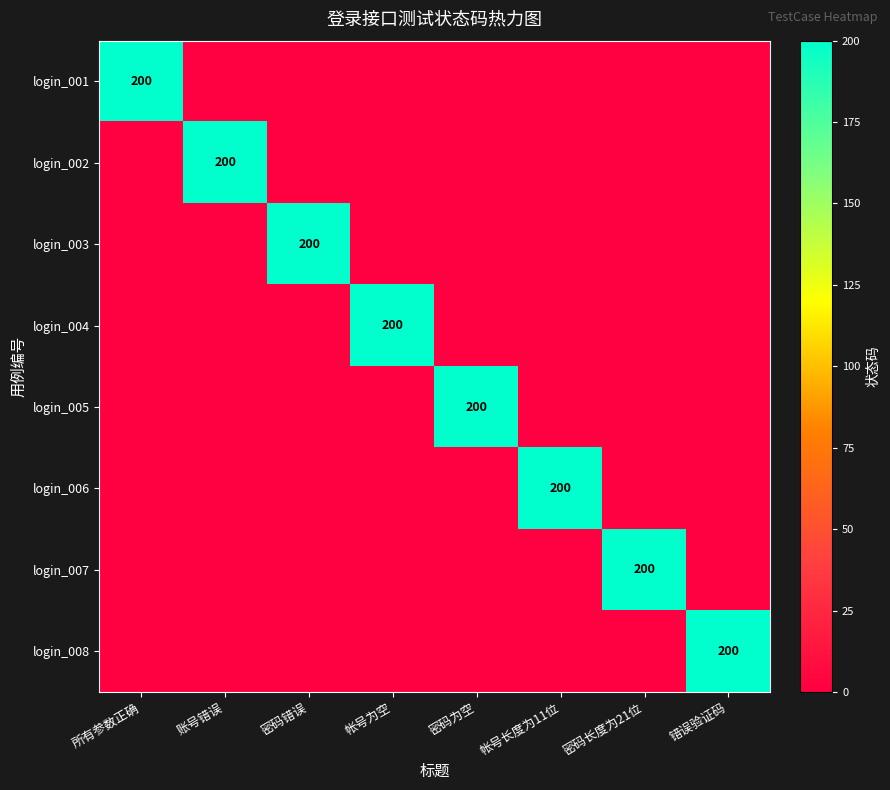

The login_006 series shows 200 at 帐号长度为11位. True or false?

True